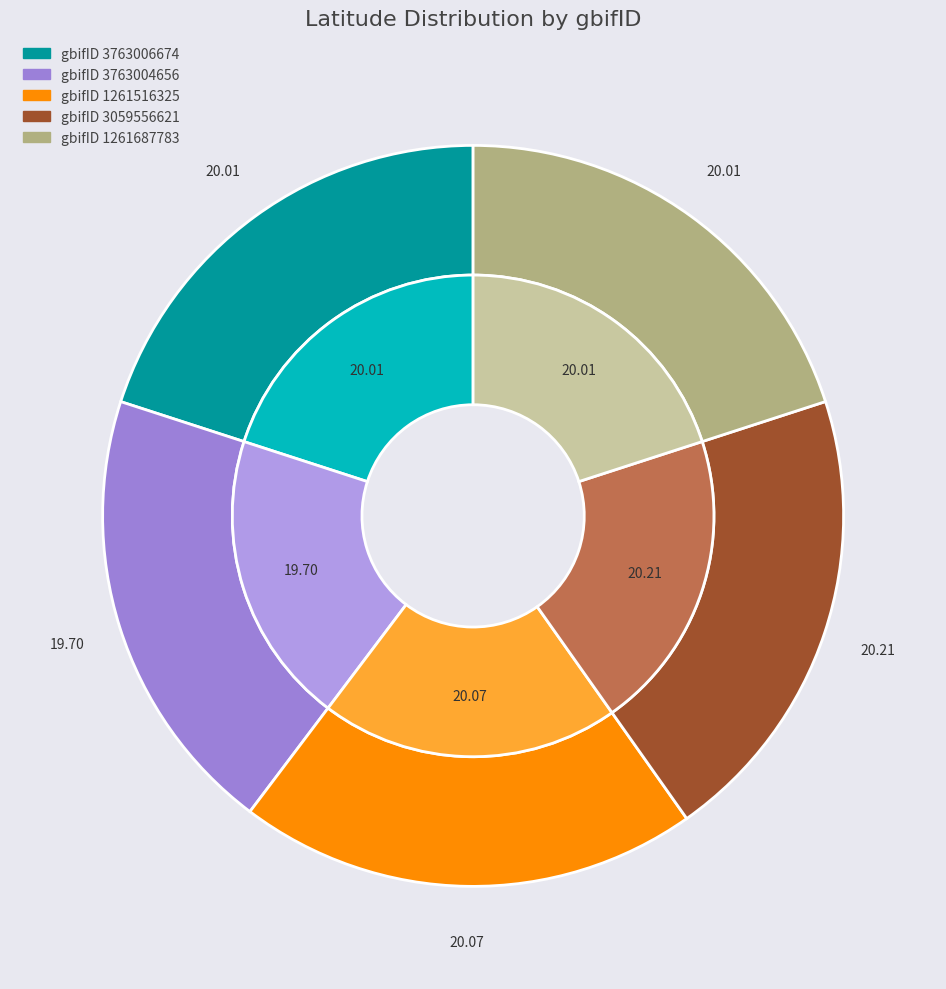

Which category has the smallest portion of the pie?

3763004656